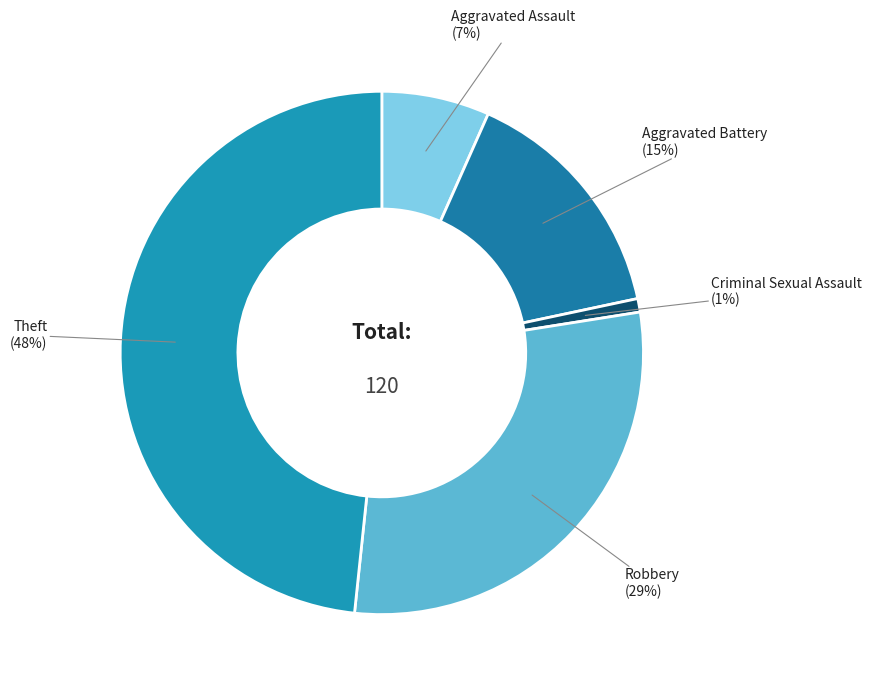

To the nearest percent, what is the average slice percentage?

20%